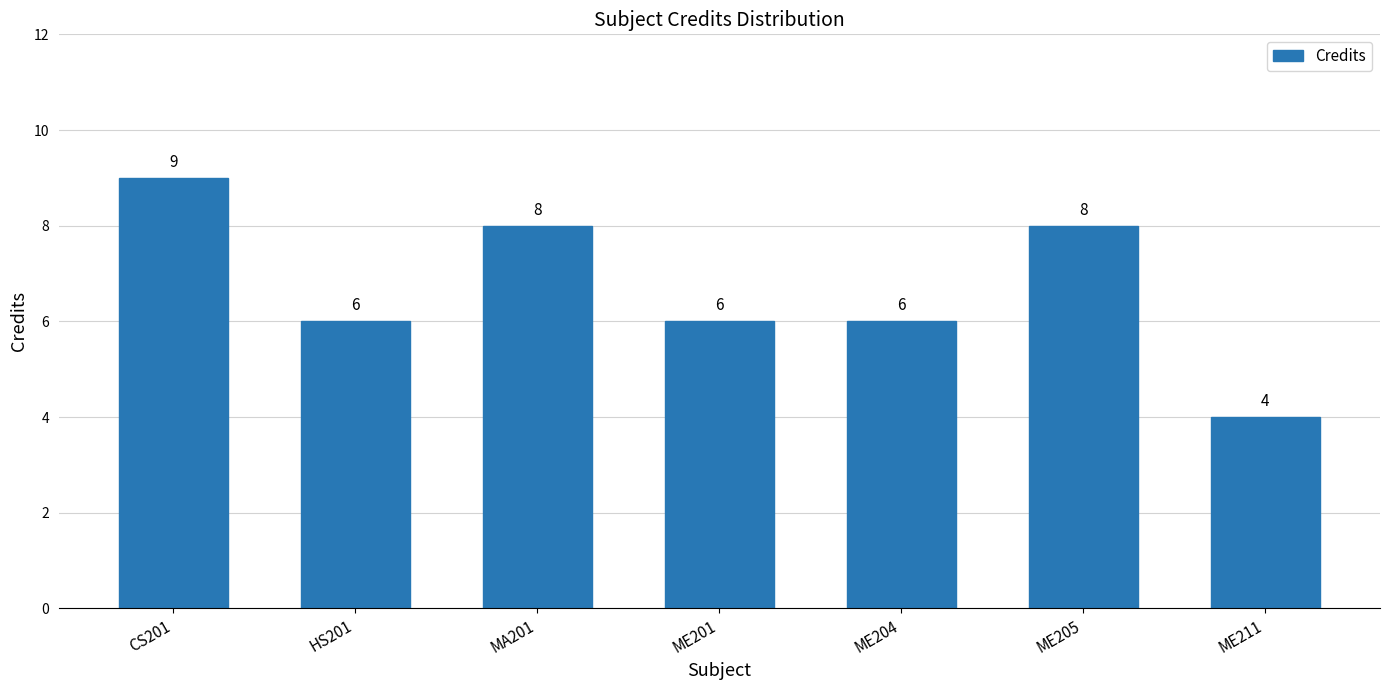

How many values are below 6?

1